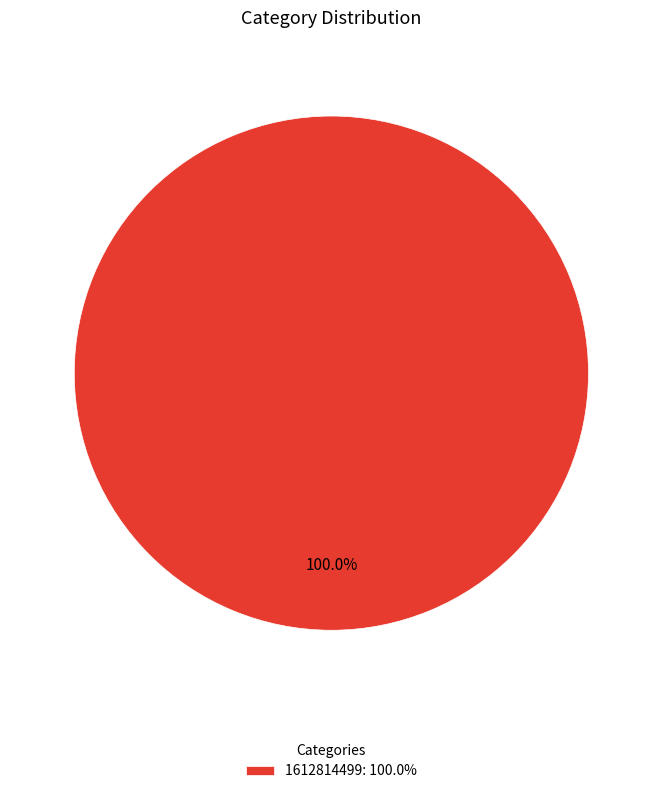

Does any single category account for the majority?

Yes